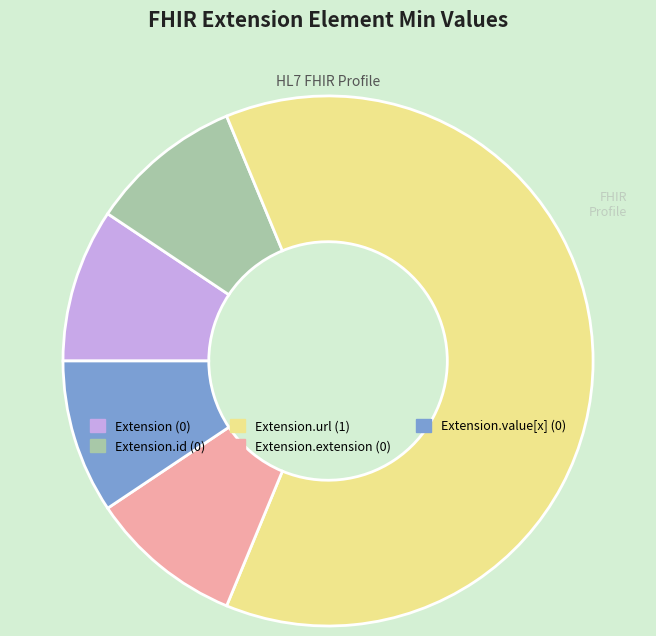

Is there any slice that represents more than half of the pie?

Yes